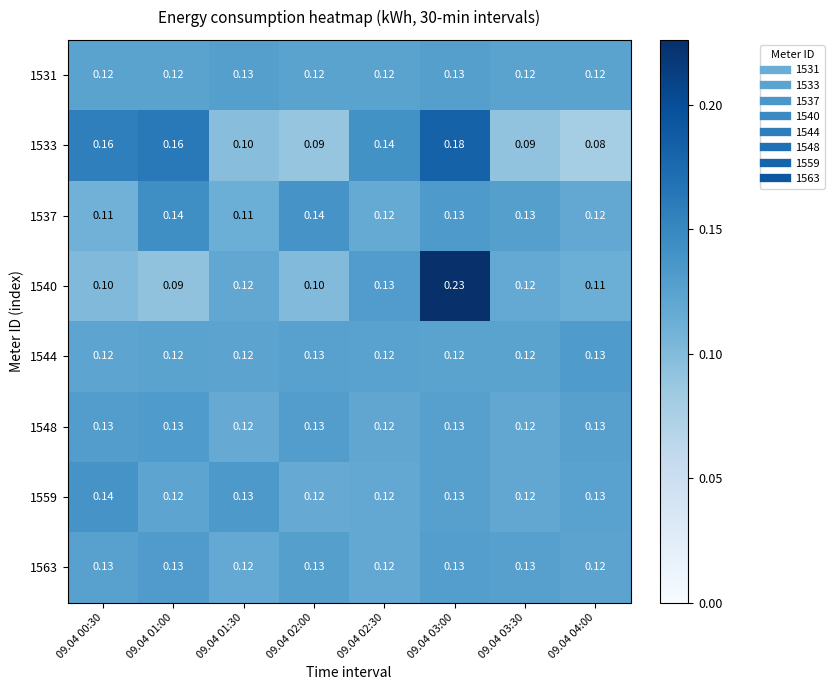

Count the number of categories in the chart.

8